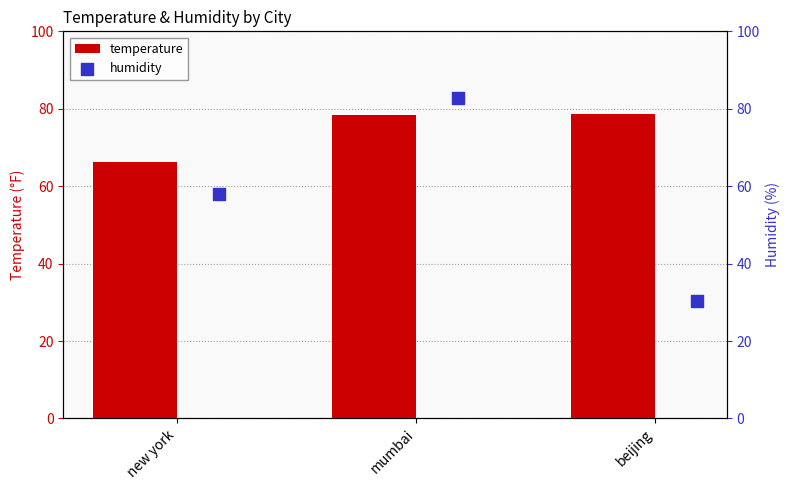

What is the sum of all temperature values?

223.3